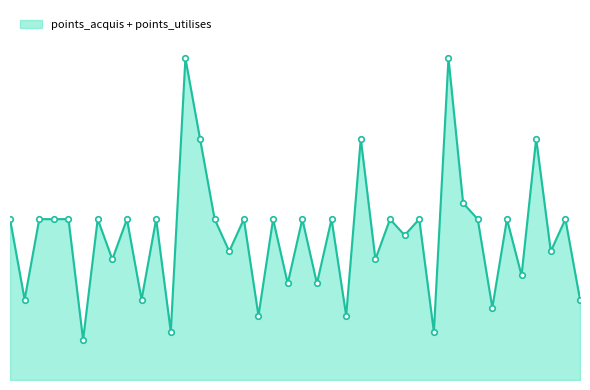

Does the chart have visible grid lines?

No